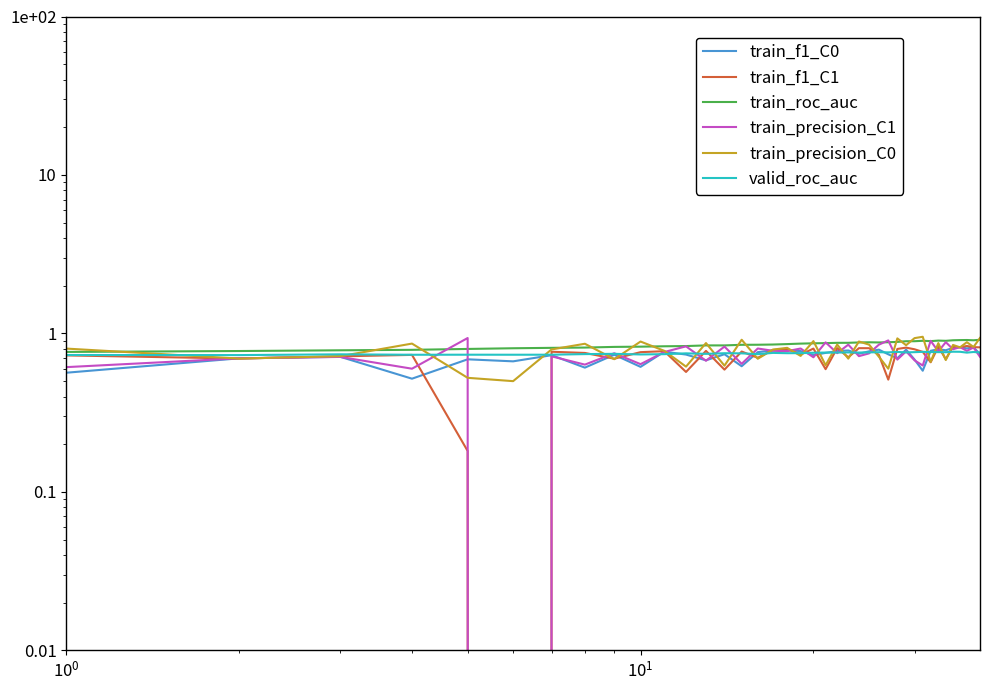

True or false: valid_roc_auc has a value of 0.2 at 33.

False